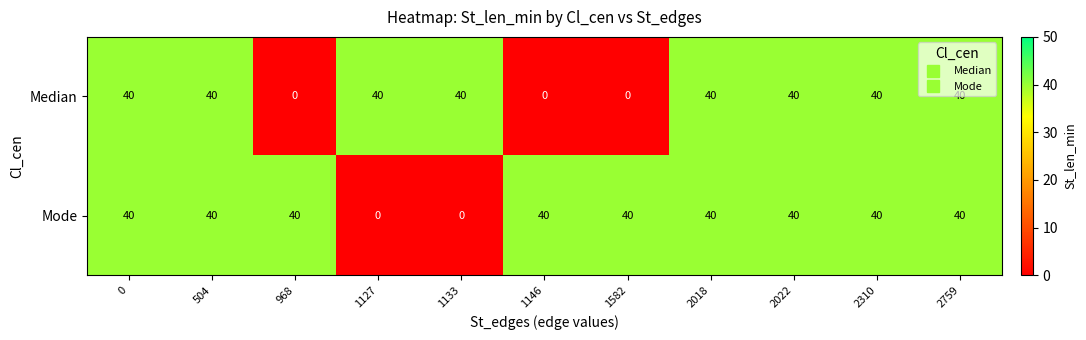

What is the difference between the maximum and second lowest values in the Mode series?

40